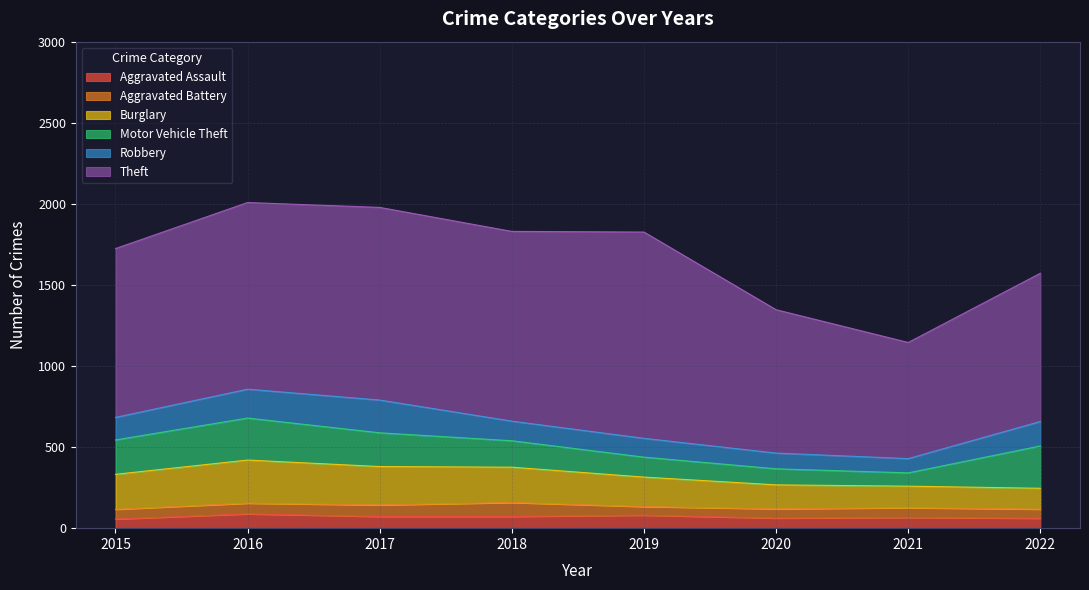

Where is Theft nearest to the value 994?

2015